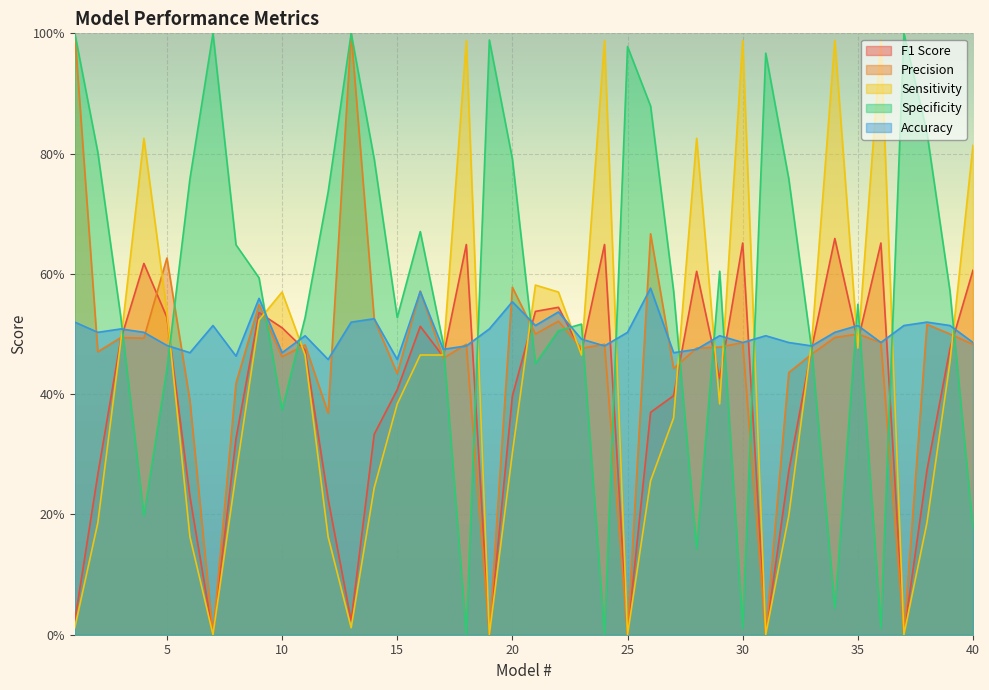

Where is Precision nearest to the value 0?

7